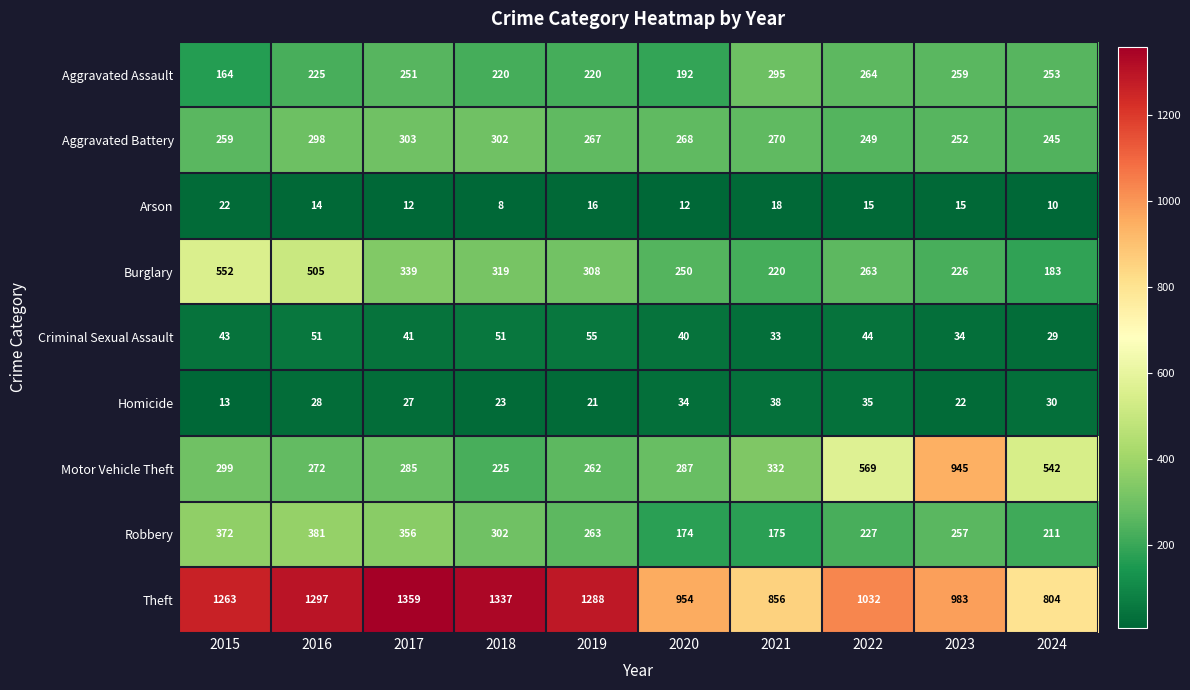

List the series in order of their peak value, highest first.

Theft, Motor Vehicle Theft, Burglary, Robbery, Aggravated Battery, Aggravated Assault, Criminal Sexual Assault, Homicide, Arson